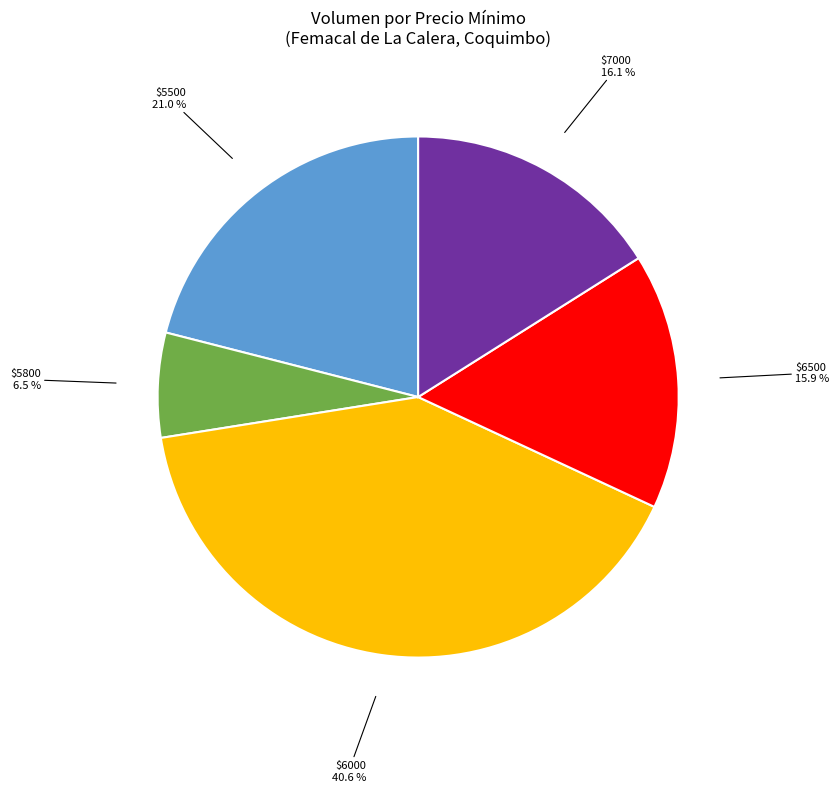

Is there a majority slice in this chart?

No